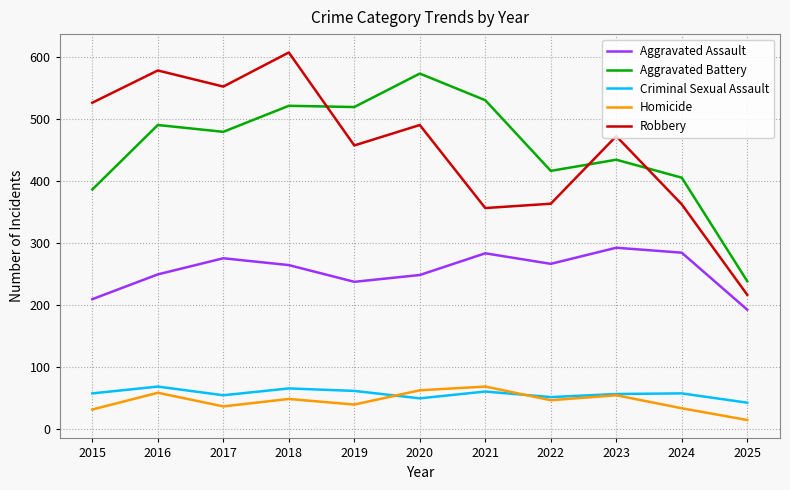

True or false: Robbery and Aggravated Battery intersect in this chart.

True